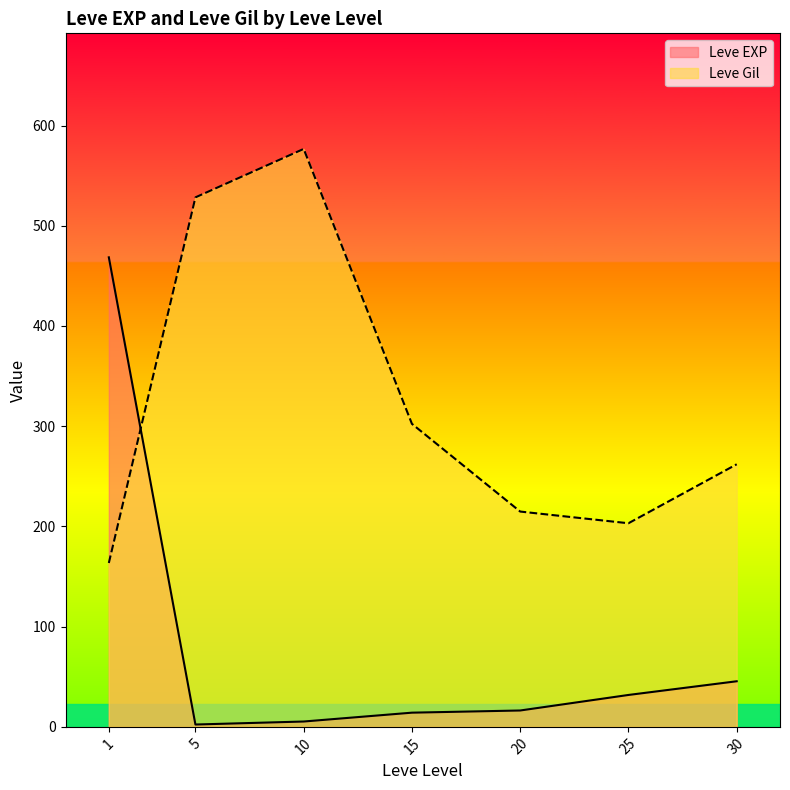

What is the difference between the maximum and second lowest values in the Leve EXP series?

463.2